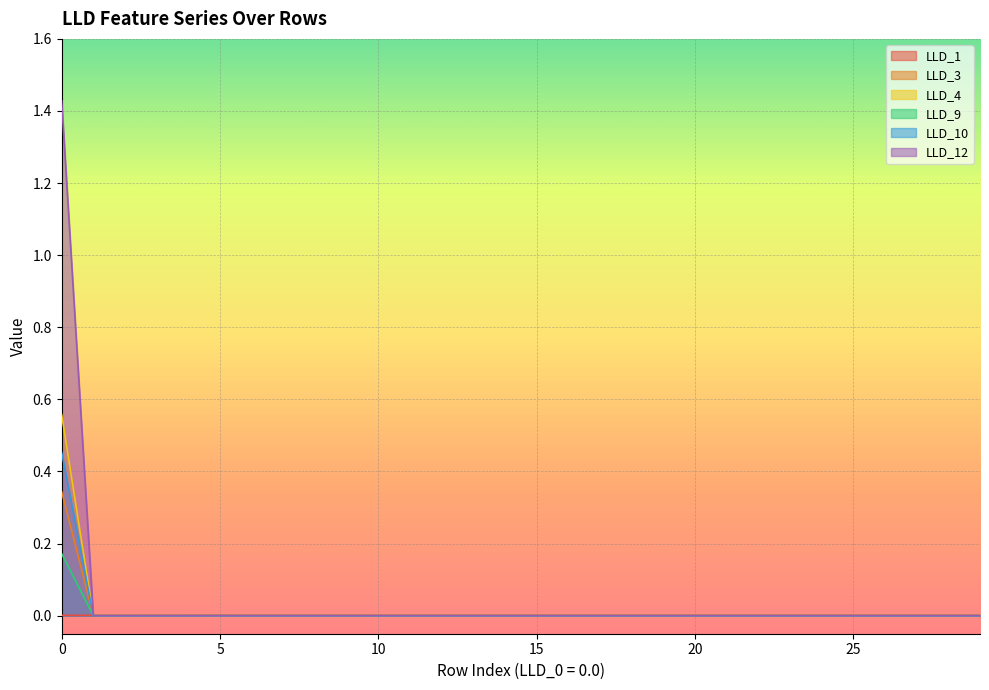

Which series changed the most between 27 and 28?

LLD_1